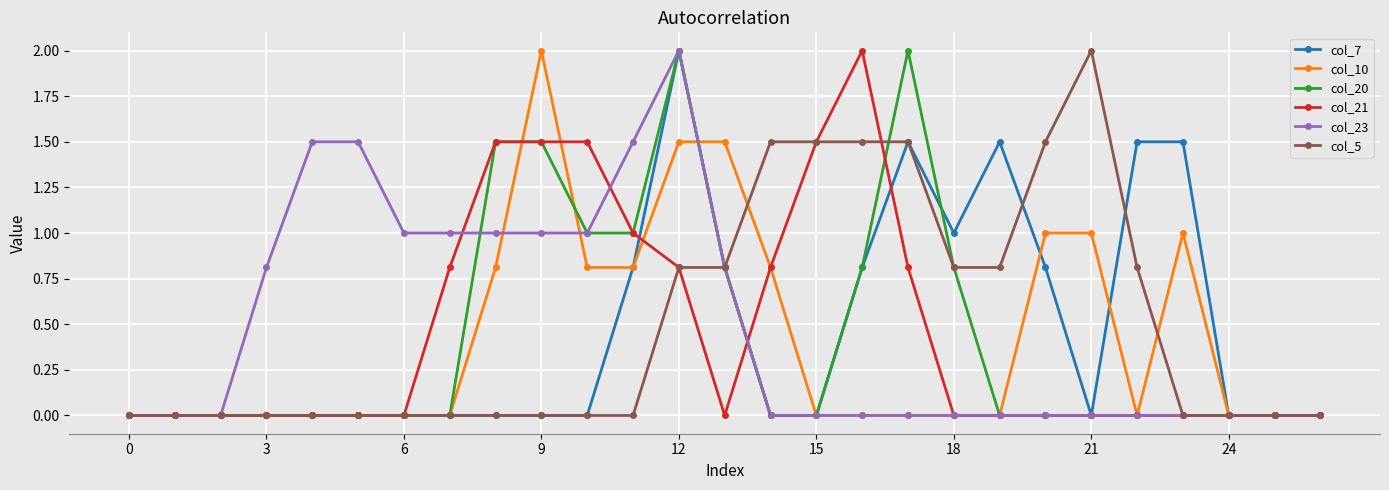

What is the difference between the second highest and minimum values in the col_5 series?

1.5